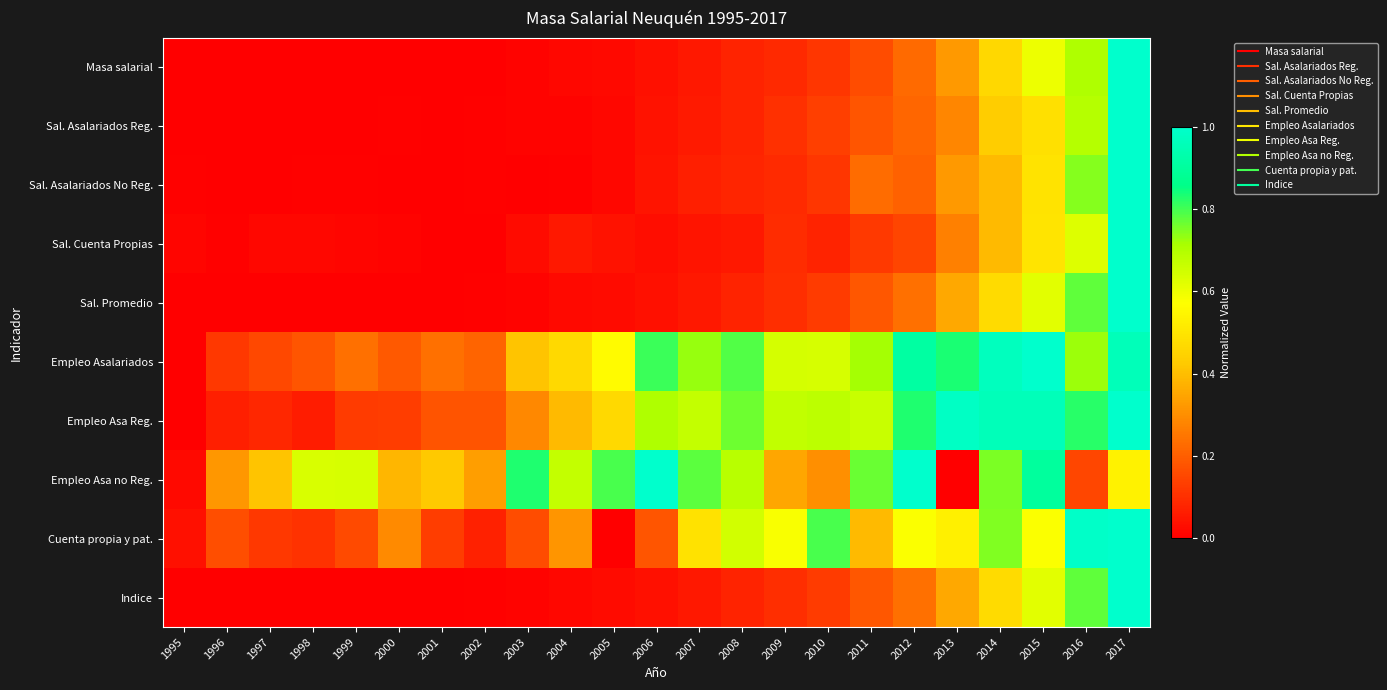

Rank the series at 2009 from lowest to highest value.

Masa salarial, Sal. Asalariados No Reg., Sal. Cuenta Propias, Indice, Sal. Promedio, Sal. Asalariados Reg., Empleo Asa no Reg., Cuenta propia y pat., Empleo Asalariados, Empleo Asa Reg.